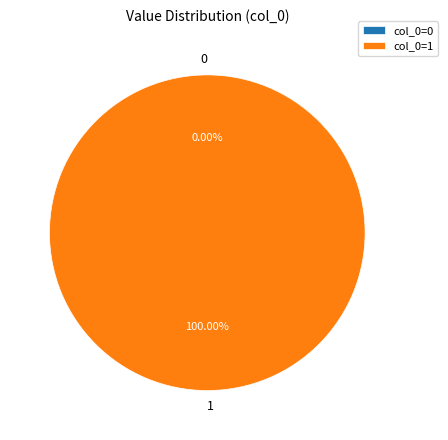

To the nearest percent, what is the difference between the 1 and 0 slice percentages?

100%